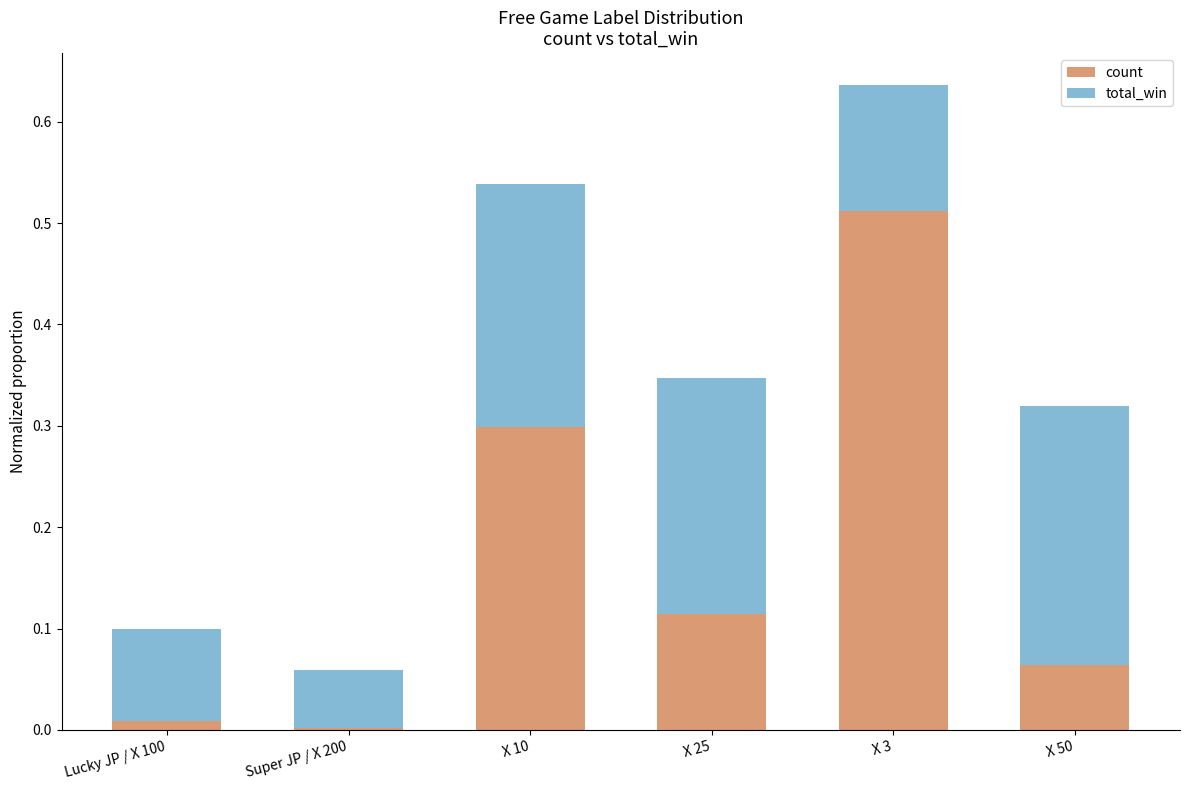

Does the chart contain stacked bars?

Yes